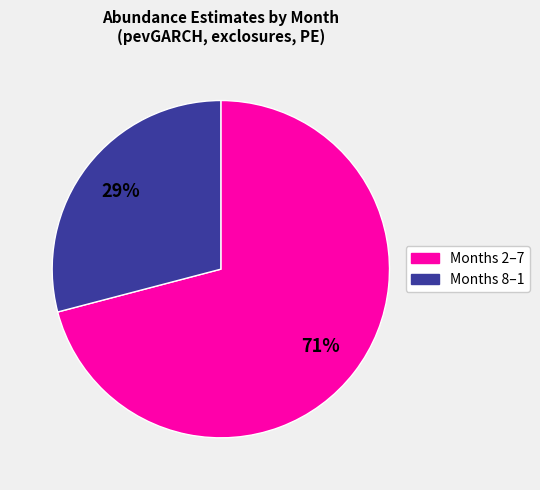

Does any single category account for the majority?

Yes